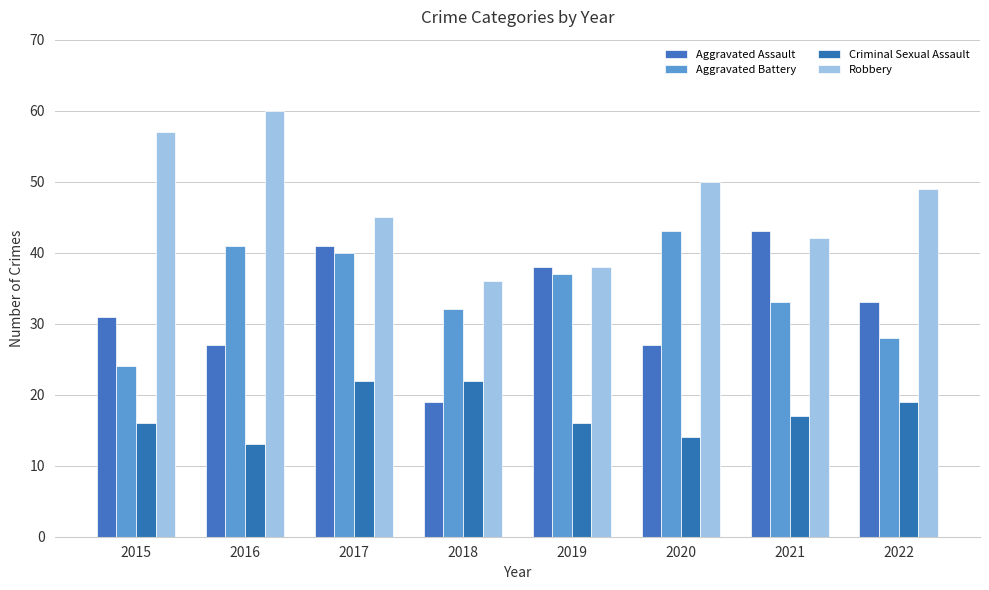

True or false: Aggravated Assault has a value of 39 at 2016.

False